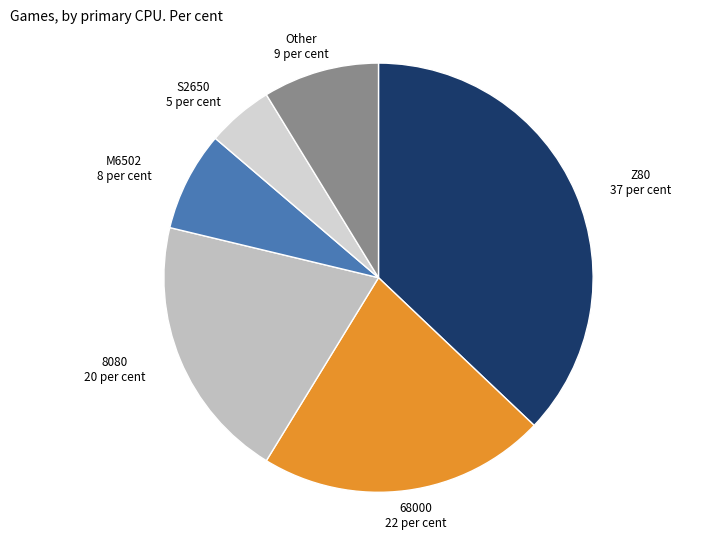

How many segments does this pie chart have?

6